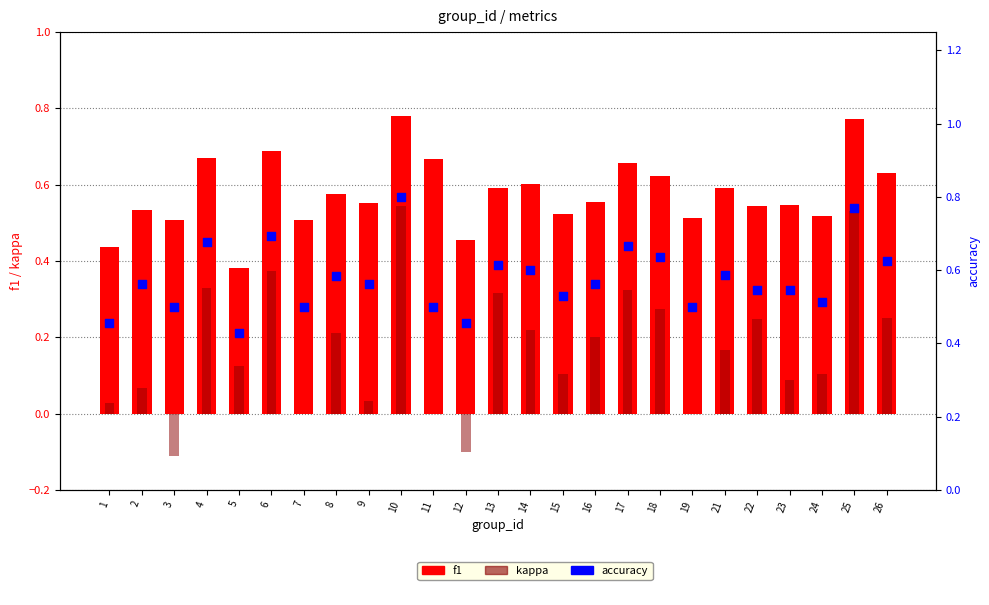

Which series contains the highest Y value?

accuracy